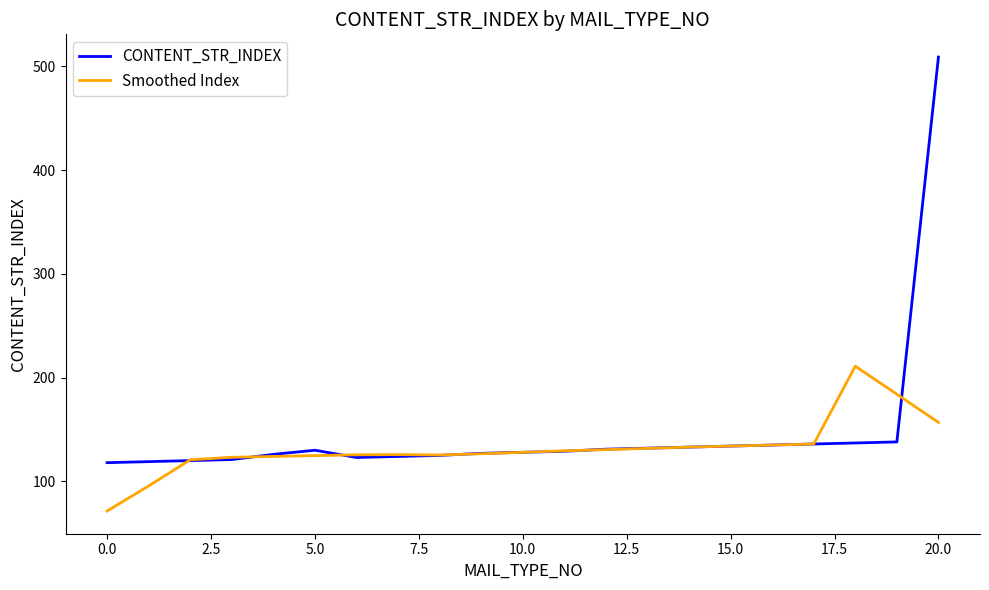

Which series ends up on top after the final intersection of Smoothed Index and CONTENT_STR_INDEX?

CONTENT_STR_INDEX